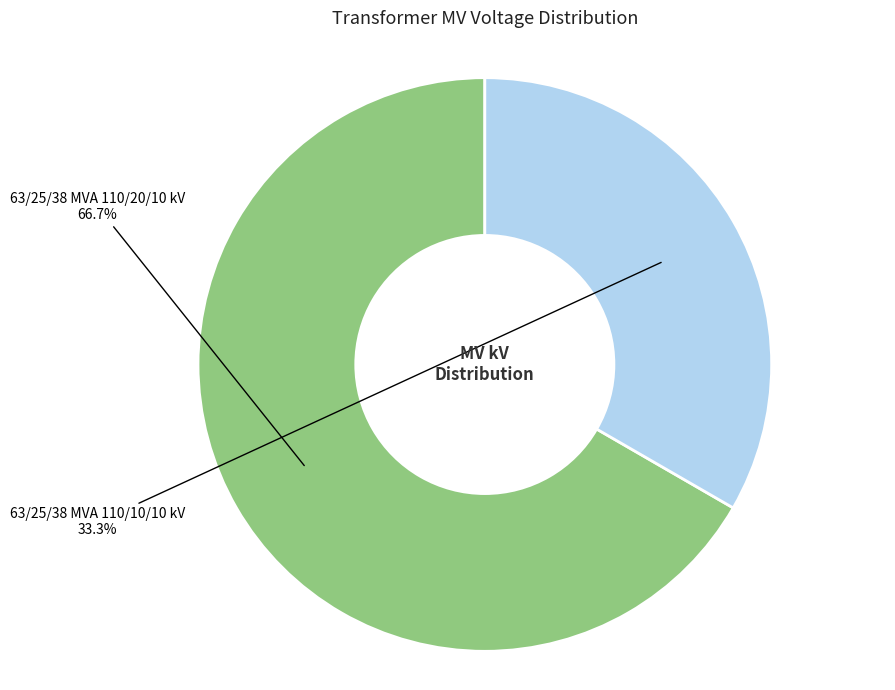

Does any single category account for the majority?

Yes